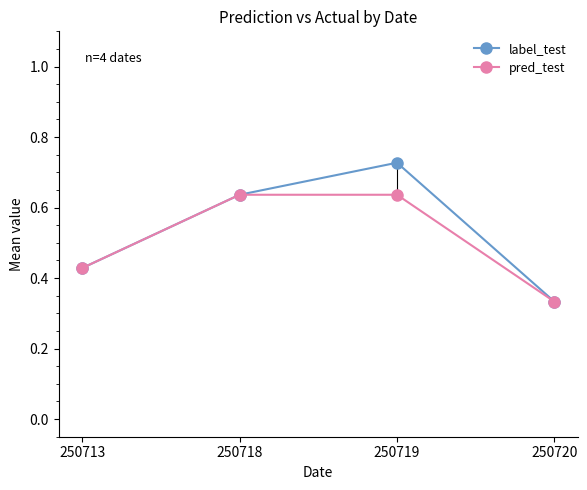

At which category is the sum across all series the highest?

250719